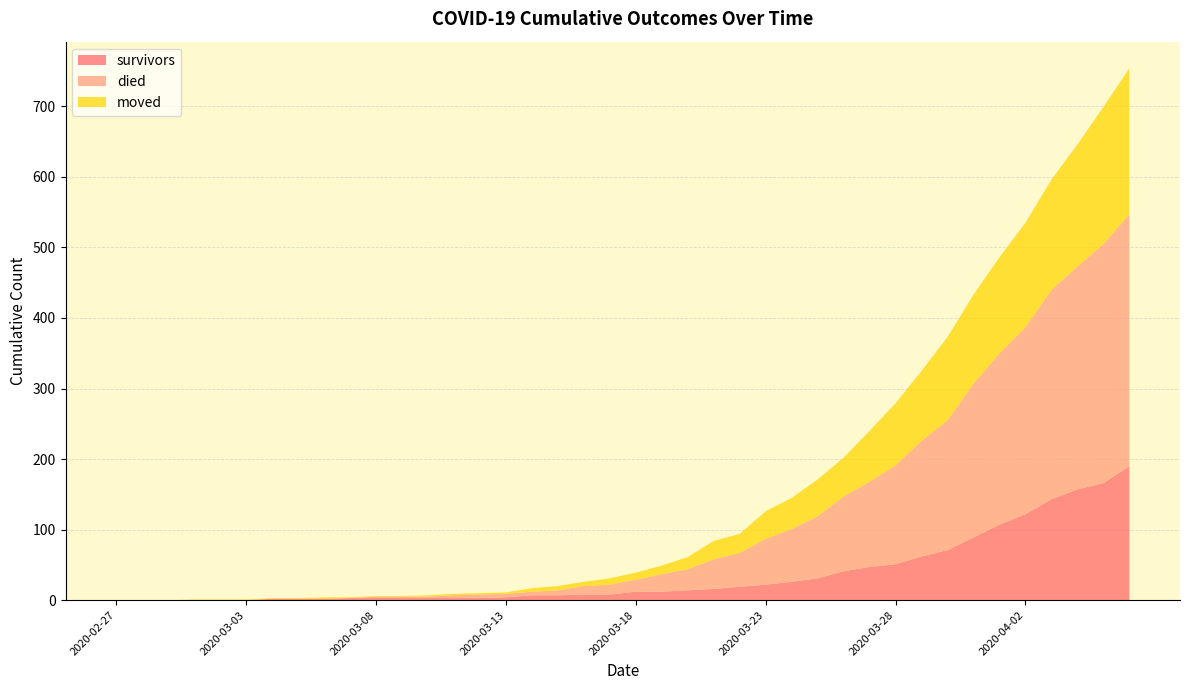

Reading left to right, what are all the values shown in this chart?

survivors: 2020-02-27=0	2020-02-28=0	2020-02-29=0	2020-03-01=0	2020-03-02=0	2020-03-03=0	2020-03-04=2	2020-03-05=2	2020-03-06=2	2020-03-07=3	2020-03-08=3	2020-03-09=3	2020-03-10=3	2020-03-11=3	2020-03-12=3	2020-03-13=4	2020-03-14=7	2020-03-15=7	2020-03-16=8	2020-03-17=8	2020-03-18=12	2020-03-19=12	2020-03-20=14	2020-03-21=16	2020-03-22=19	2020-03-23=22	2020-03-24=26	2020-03-25=31	2020-03-26=41	2020-03-27=47	2020-03-28=51	2020-03-29=62	2020-03-30=71	2020-03-31=89	2020-04-01=107	2020-04-02=122	2020-04-03=143	2020-04-04=157	2020-04-05=166	2020-04-06=190
died: 2020-02-27=0	2020-02-28=0	2020-02-29=0	2020-03-01=0	2020-03-02=0	2020-03-03=0	2020-03-04=0	2020-03-05=0	2020-03-06=0	2020-03-07=0	2020-03-08=2	2020-03-09=2	2020-03-10=2	2020-03-11=4	2020-03-12=5	2020-03-13=5	2020-03-14=5	2020-03-15=7	2020-03-16=12	2020-03-17=14	2020-03-18=17	2020-03-19=25	2020-03-20=30	2020-03-21=42	2020-03-22=48	2020-03-23=65	2020-03-24=75	2020-03-25=88	2020-03-26=106	2020-03-27=121	2020-03-28=140	2020-03-29=164	2020-03-30=184	2020-03-31=218	2020-04-01=243	2020-04-02=265	2020-04-03=297	2020-04-04=316	2020-04-05=339	2020-04-06=357
moved: 2020-02-27=0	2020-02-28=0	2020-02-29=0	2020-03-01=1	2020-03-02=1	2020-03-03=1	2020-03-04=1	2020-03-05=1	2020-03-06=2	2020-03-07=1	2020-03-08=1	2020-03-09=1	2020-03-10=2	2020-03-11=2	2020-03-12=2	2020-03-13=2	2020-03-14=5	2020-03-15=6	2020-03-16=6	2020-03-17=9	2020-03-18=10	2020-03-19=12	2020-03-20=17	2020-03-21=26	2020-03-22=27	2020-03-23=39	2020-03-24=44	2020-03-25=52	2020-03-26=55	2020-03-27=72	2020-03-28=88	2020-03-29=99	2020-03-30=118	2020-03-31=126	2020-04-01=136	2020-04-02=148	2020-04-03=156	2020-04-04=173	2020-04-05=194	2020-04-06=207